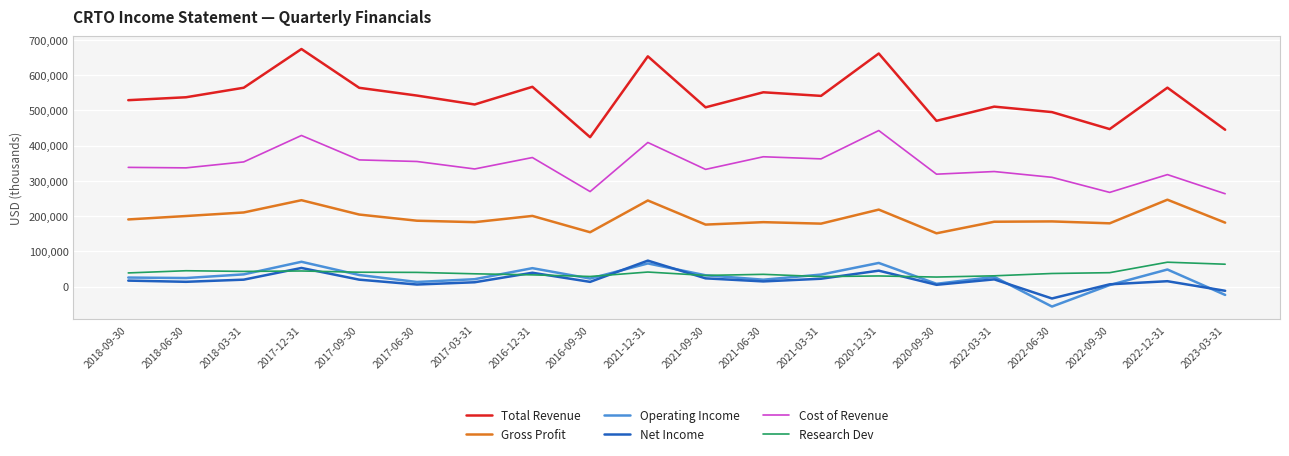

At which category does the chart reach its minimum across all series?

2022-06-30